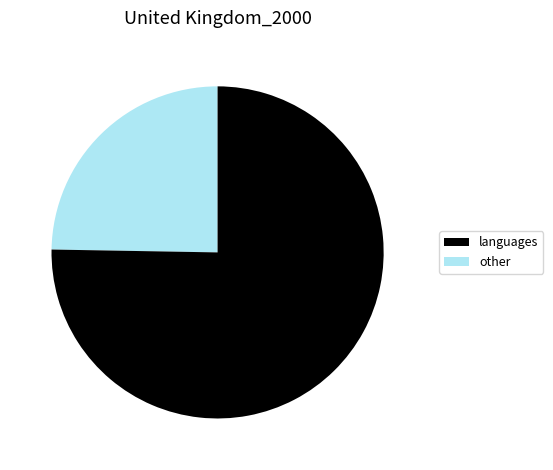

Does any single category account for the majority?

Yes